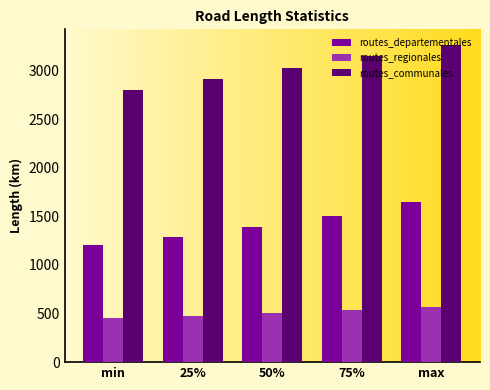

What is the value of the routes_departementales bar at the 3rd from the left?

1390.0